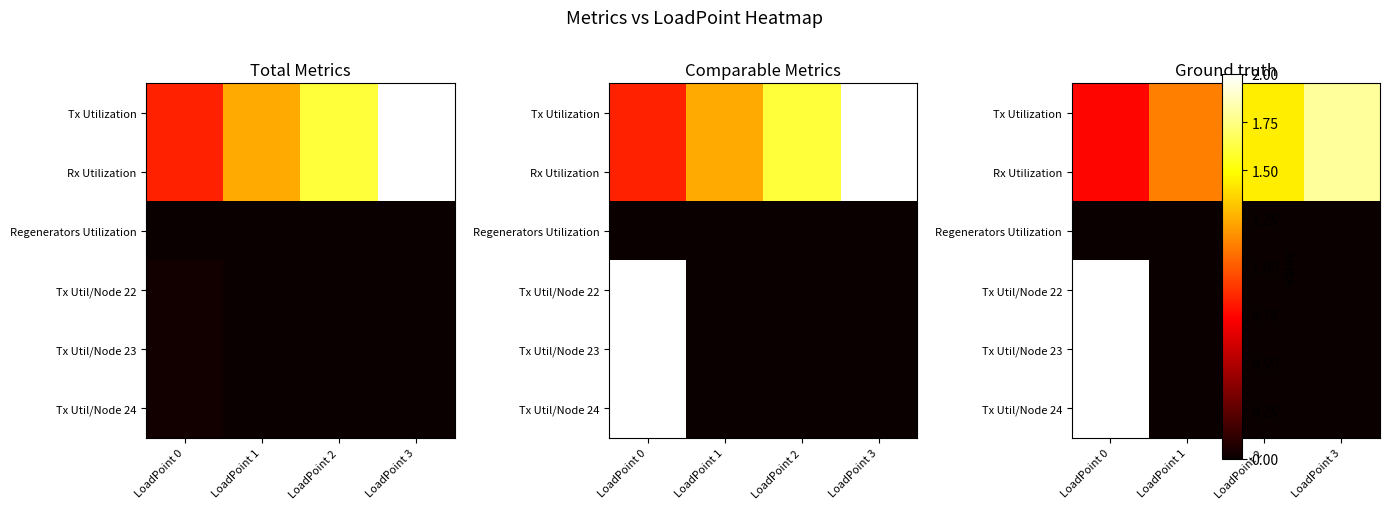

List the labels in order of Rx Utilization value, largest first.

LoadPoint 3, LoadPoint 2, LoadPoint 1, LoadPoint 0